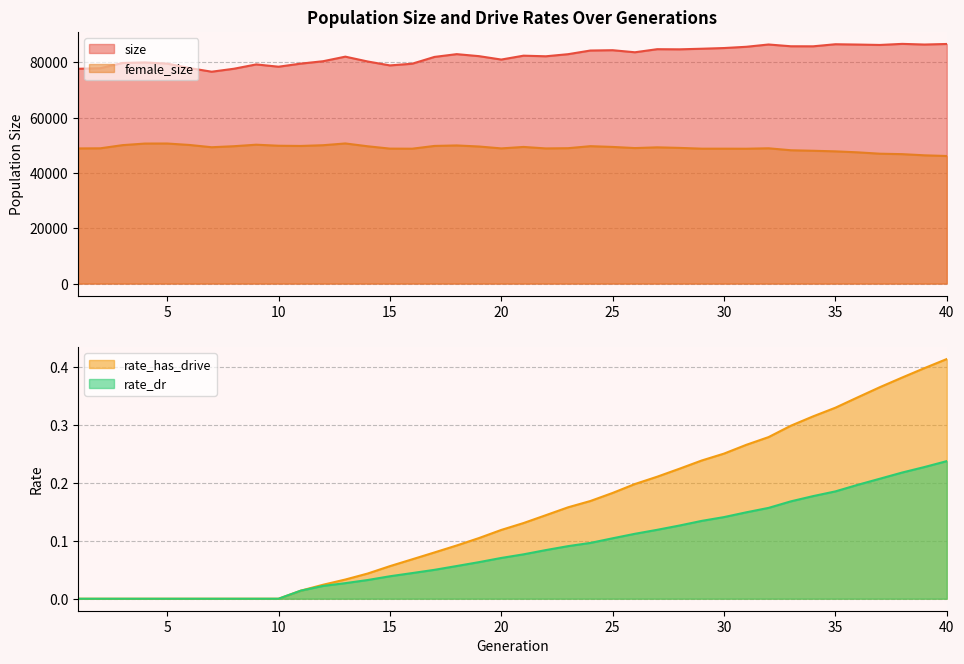

Count the number of categories in the chart.

40